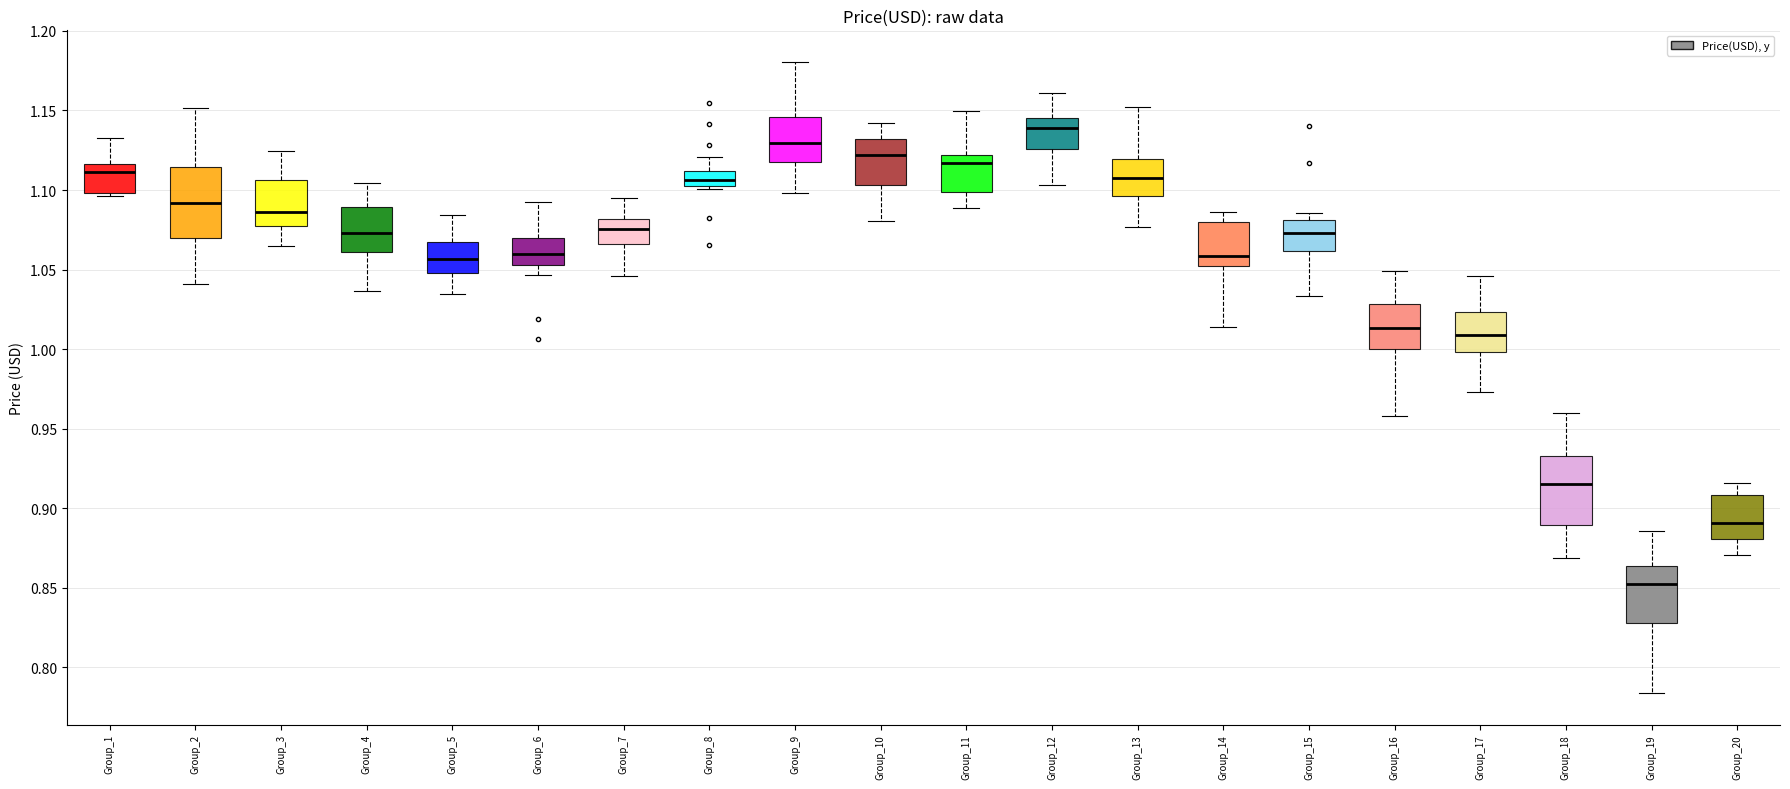

Reading left to right, read every box against the y-axis: the position of its median line, the range the box covers, and the ends of its whiskers. The values are not printed on the chart, so give them approximately, as read against the axis.

Group_1: median 1.110, box 1.100 to 1.115, whiskers 1.095 to 1.135
Group_2: median 1.090, box 1.070 to 1.115, whiskers 1.040 to 1.150
Group_3: median 1.085, box 1.075 to 1.105, whiskers 1.065 to 1.125
Group_4: median 1.075, box 1.060 to 1.090, whiskers 1.035 to 1.105
Group_5: median 1.055, box 1.050 to 1.065, whiskers 1.035 to 1.085
Group_6: median 1.060, box 1.055 to 1.070, whiskers 1.045 to 1.090
Group_7: median 1.075, box 1.065 to 1.080, whiskers 1.045 to 1.095
Group_8: median 1.105 (inside the box), box 1.105 to 1.110, whiskers 1.100 to 1.120
Group_9: median 1.130, box 1.115 to 1.145, whiskers 1.100 to 1.180
Group_10: median 1.120, box 1.105 to 1.130, whiskers 1.080 to 1.140
Group_11: median 1.115, box 1.100 to 1.120, whiskers 1.090 to 1.150
Group_12: median 1.140, box 1.125 to 1.145, whiskers 1.105 to 1.160
Group_13: median 1.110, box 1.095 to 1.120, whiskers 1.075 to 1.150
Group_14: median 1.060, box 1.050 to 1.080, whiskers 1.015 to 1.085
Group_15: median 1.075, box 1.060 to 1.080, whiskers 1.035 to 1.085
Group_16: median 1.015, box 1.000 to 1.030, whiskers 0.960 to 1.050
Group_17: median 1.010, box 1.000 to 1.025, whiskers 0.975 to 1.045
Group_18: median 0.915, box 0.890 to 0.935, whiskers 0.870 to 0.960
Group_19: median 0.850, box 0.830 to 0.865, whiskers 0.785 to 0.885
Group_20: median 0.890, box 0.880 to 0.910, whiskers 0.870 to 0.915